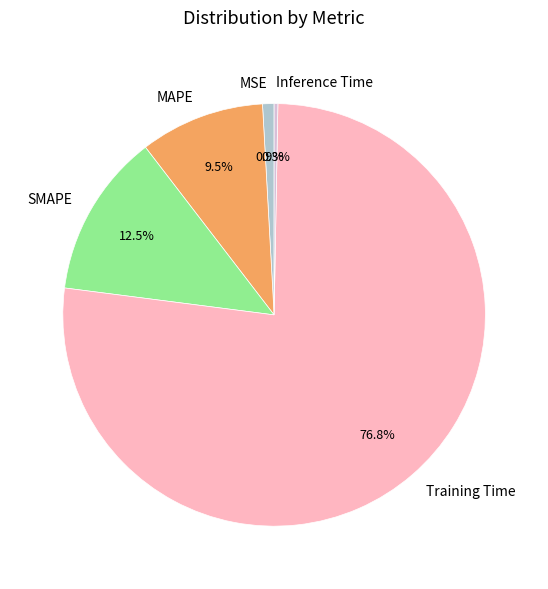

Which category has the biggest portion of the pie?

Training Time